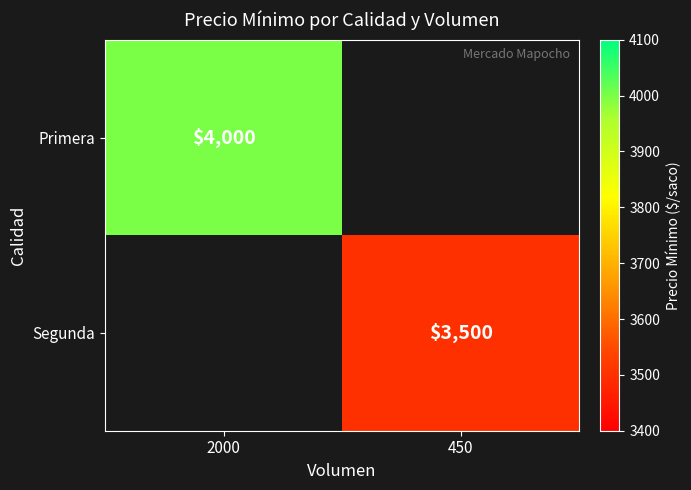

The Primera series shows 4000 at 2000. True or false?

True